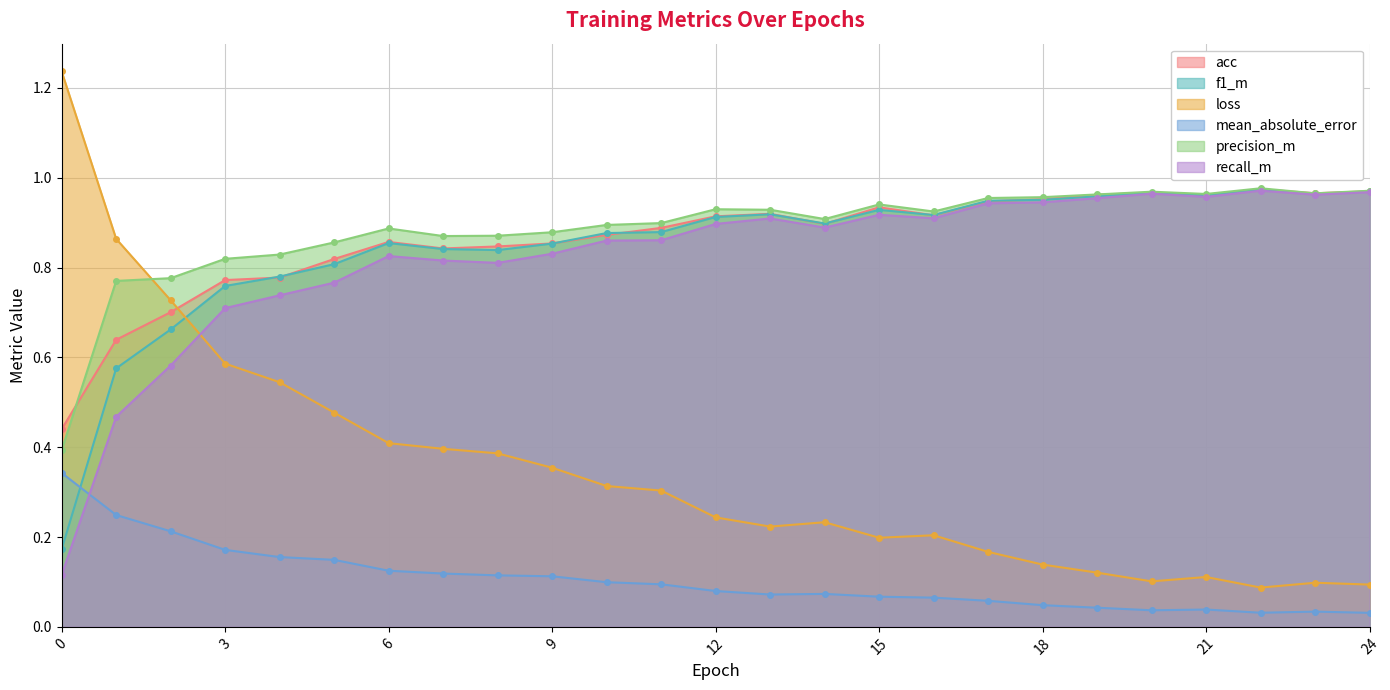

Where is the first local maximum for loss?

14